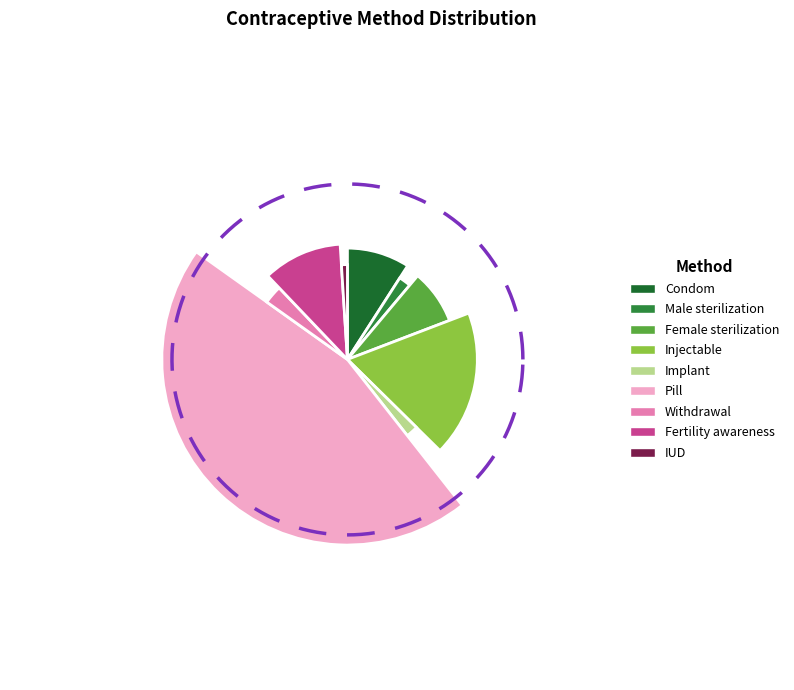

What is the largest slice in the pie chart?

Pill